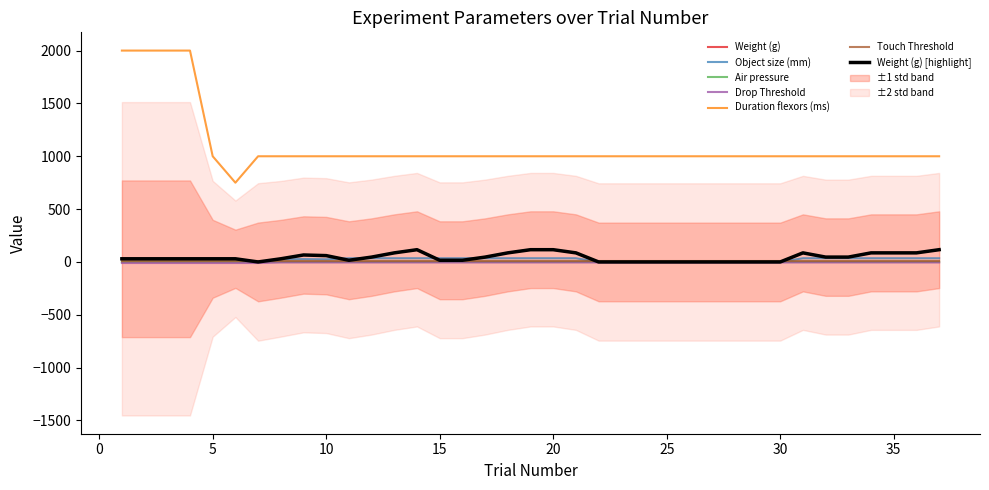

True or false: Weight (g) has a value of 46.0 at 12.

True